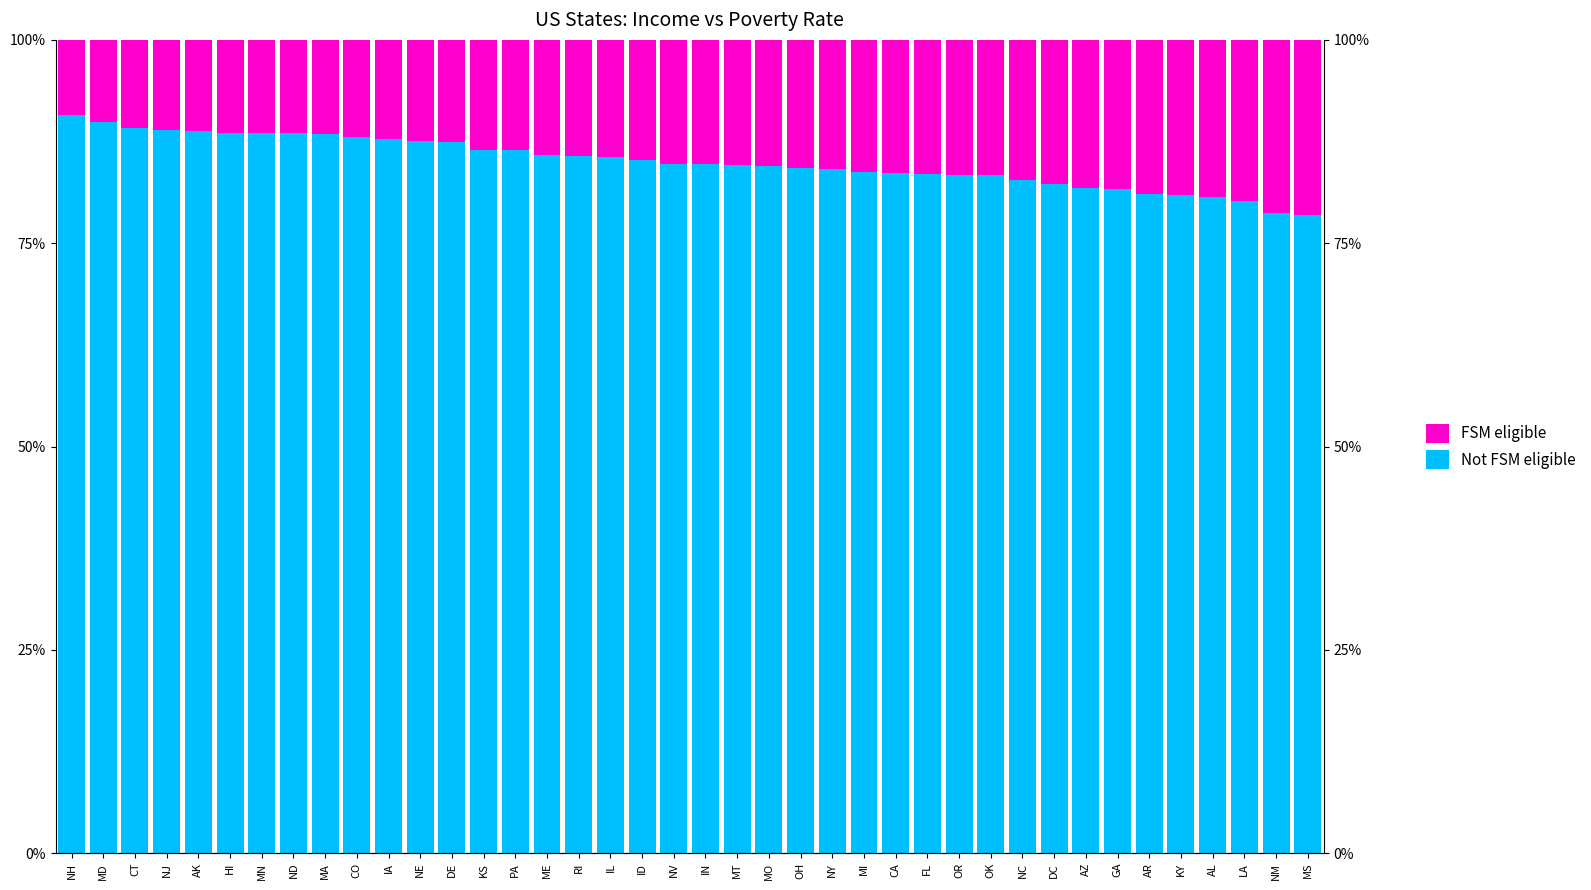

Where is FSM eligible nearest to the value 15?

ID